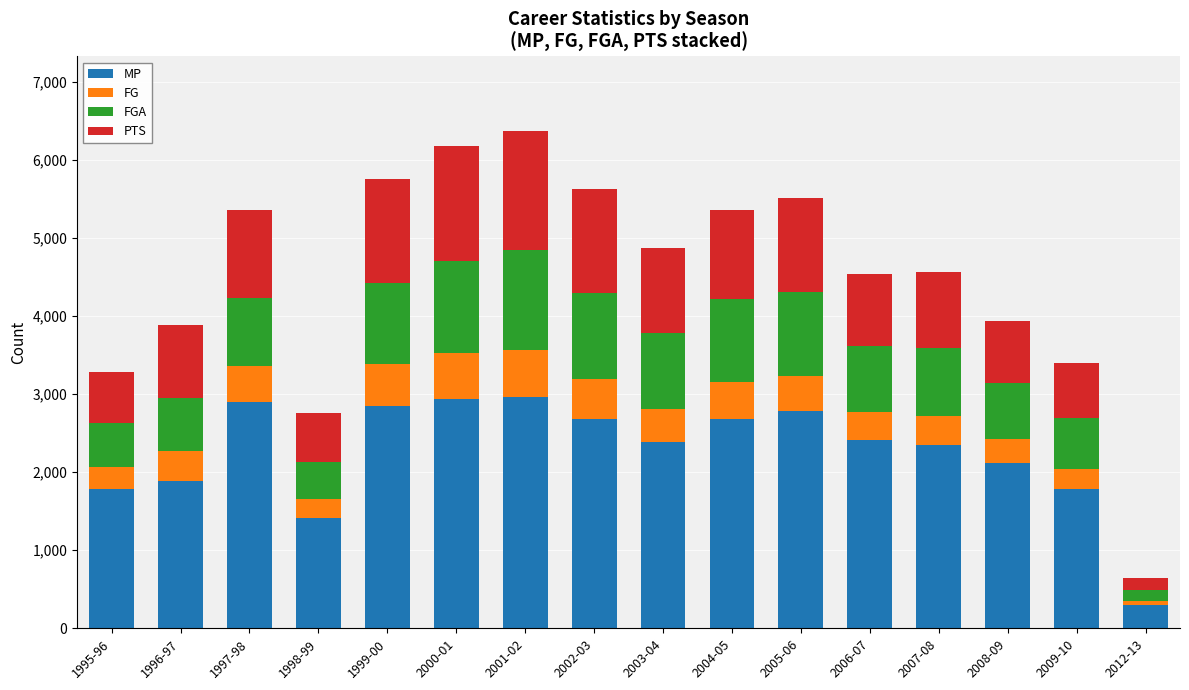

Which category has the lowest value in the MP series?

2012-13